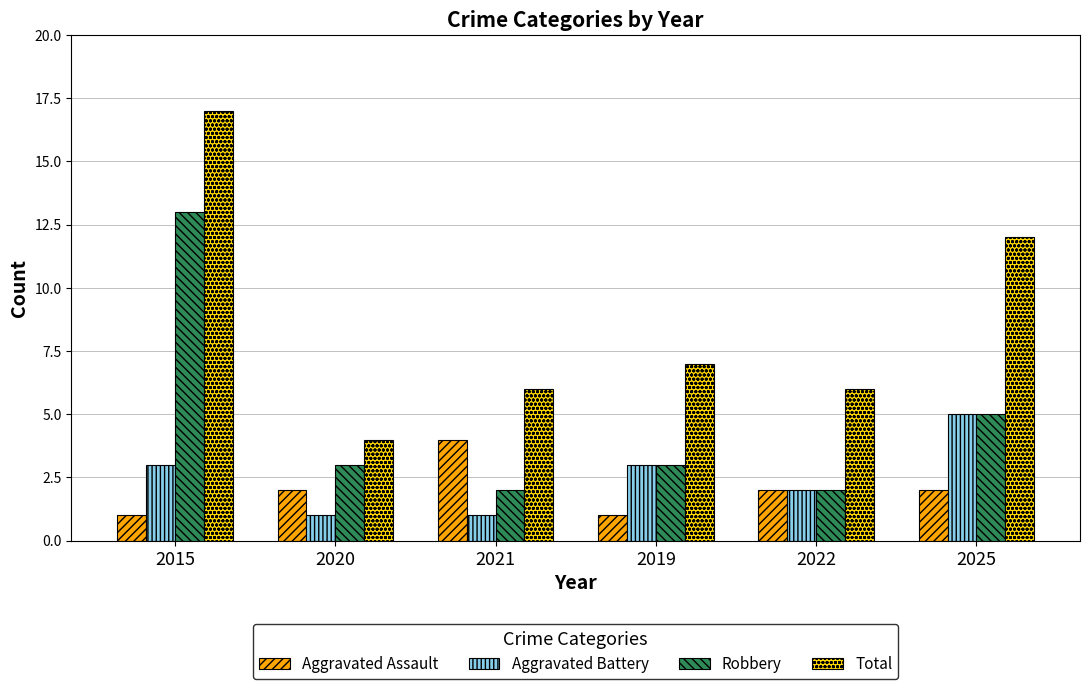

What is the lowest value of the Aggravated Assault series?

1